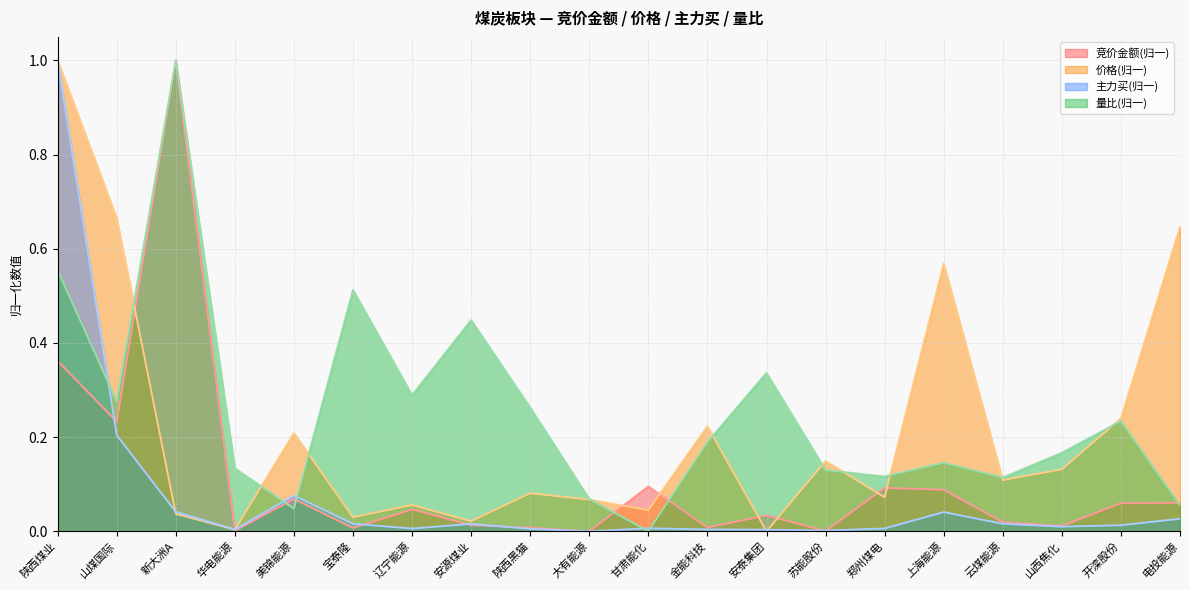

Where is the first local minimum for 量比?

山煤国际